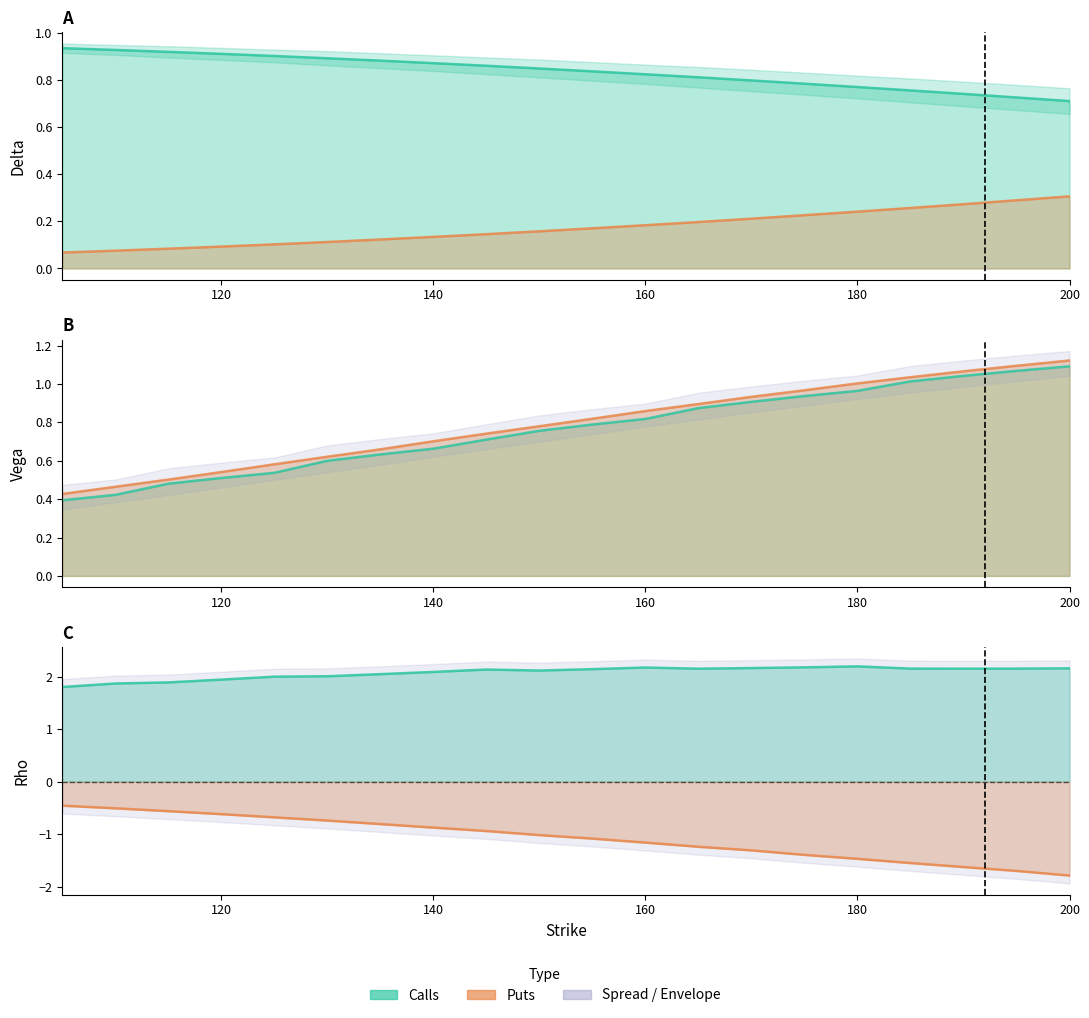

How many lines are shown in the chart?

6